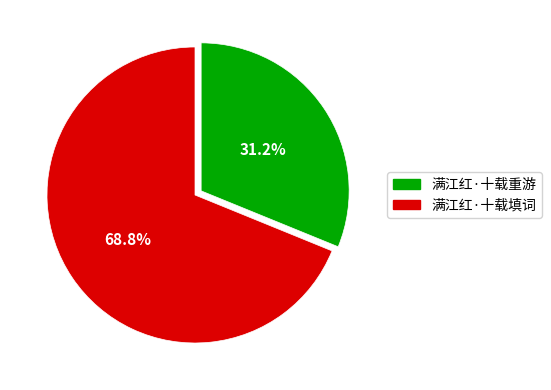

Count the number of slices in the pie.

2